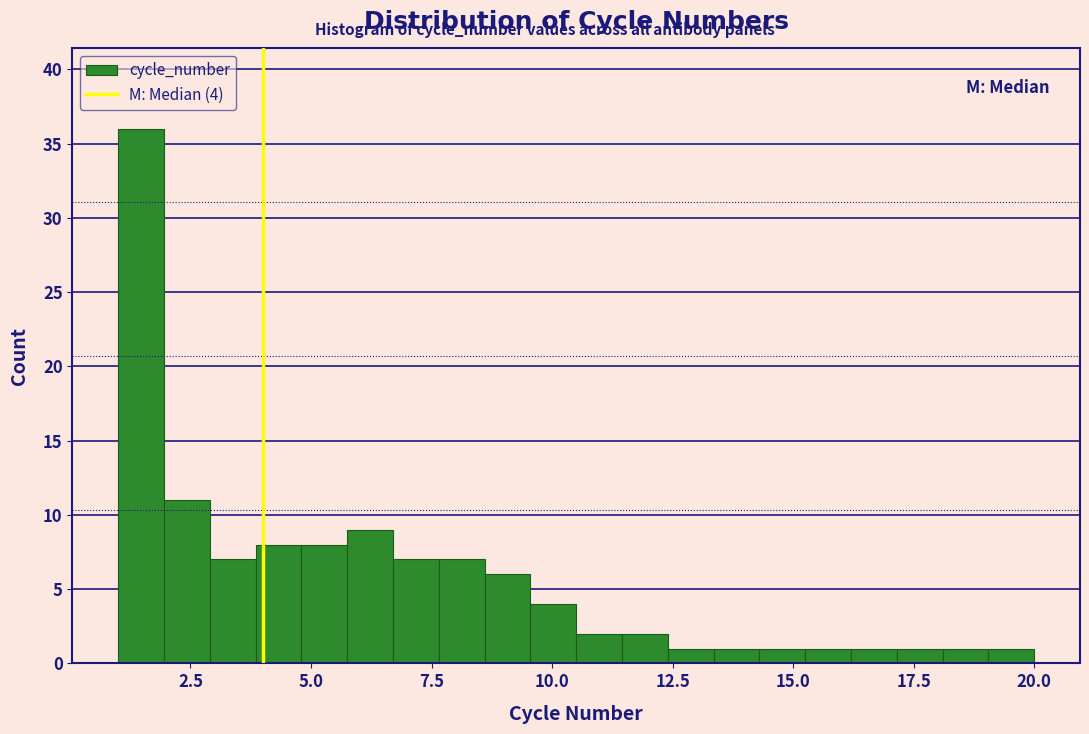

Around what value on the x-axis is the tallest bar? Give the approximate position of its centre, as read against the axis.

1.5